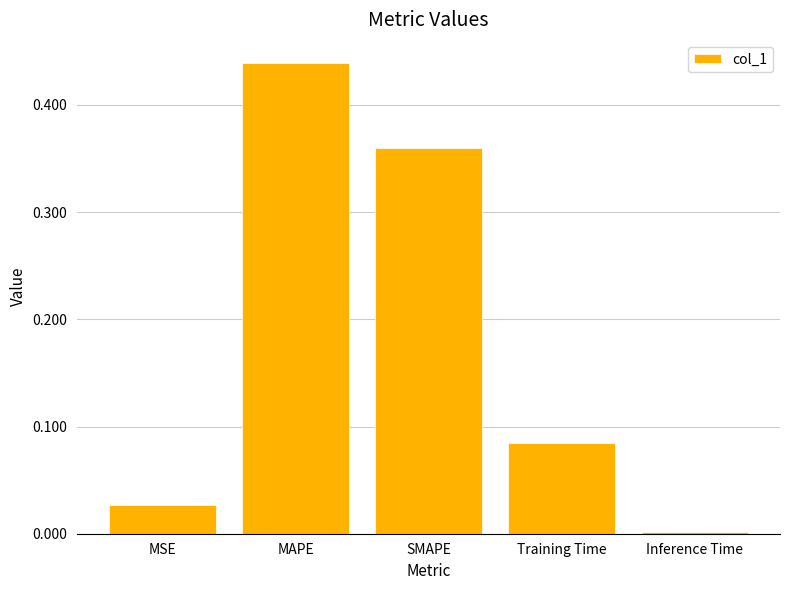

What is the difference between the second highest and second lowest values?

0.3